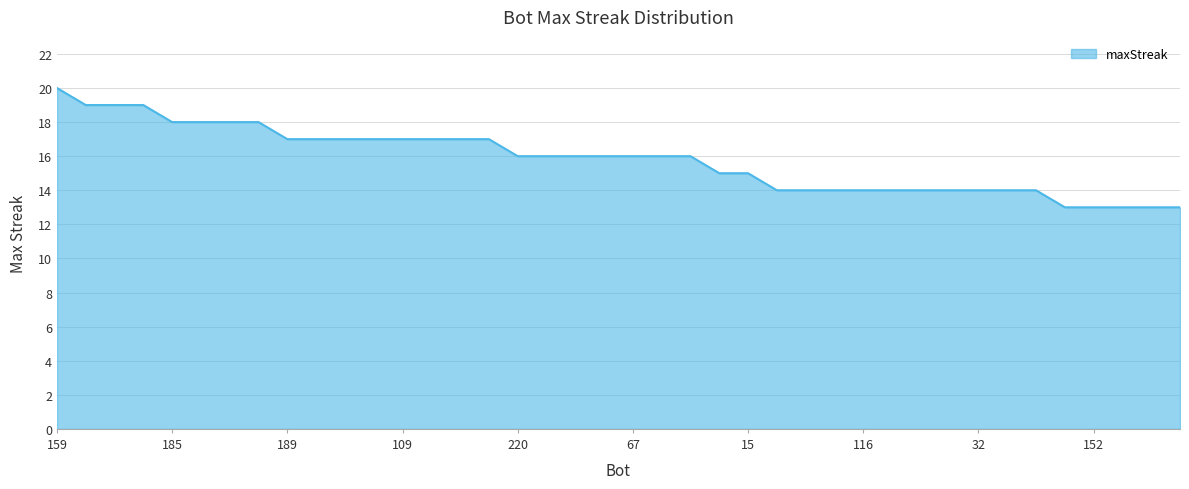

What is the maximum value shown in the chart?

20